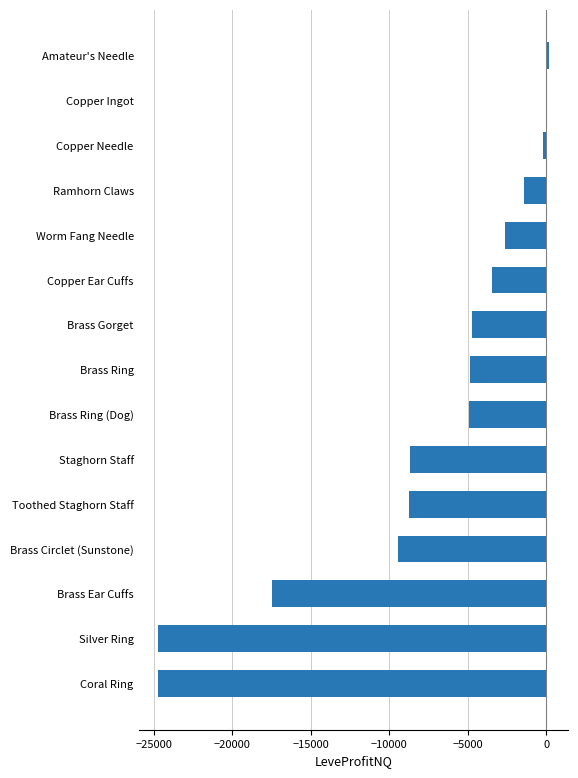

Does the chart contain stacked bars?

No